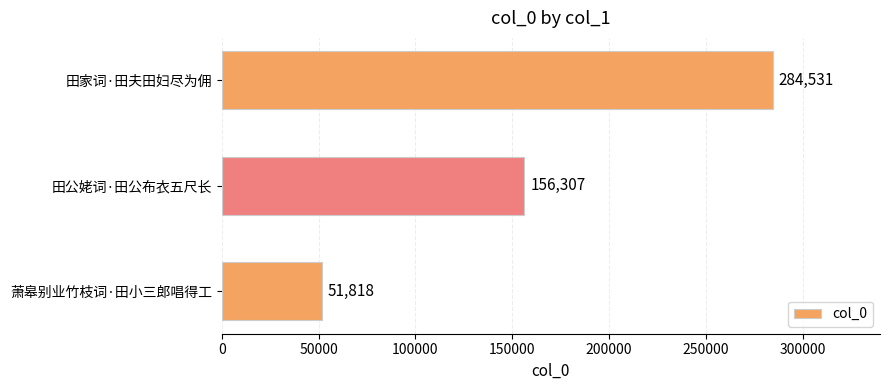

Does the chart contain stacked bars?

No